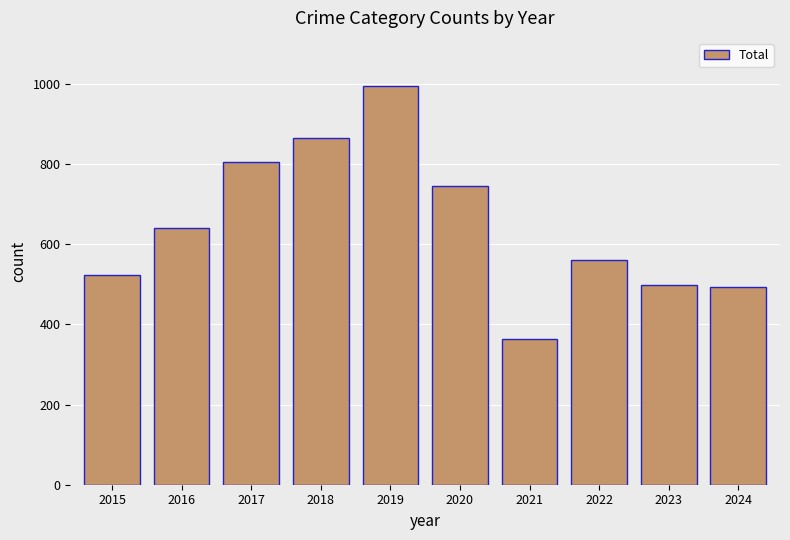

True or false: the data shows 492 at 2024.

True